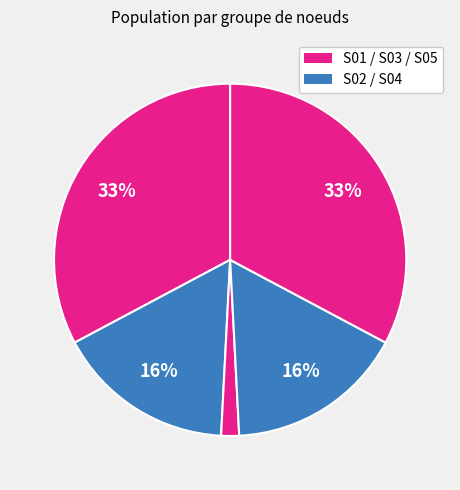

Which slice is the smallest?

S05